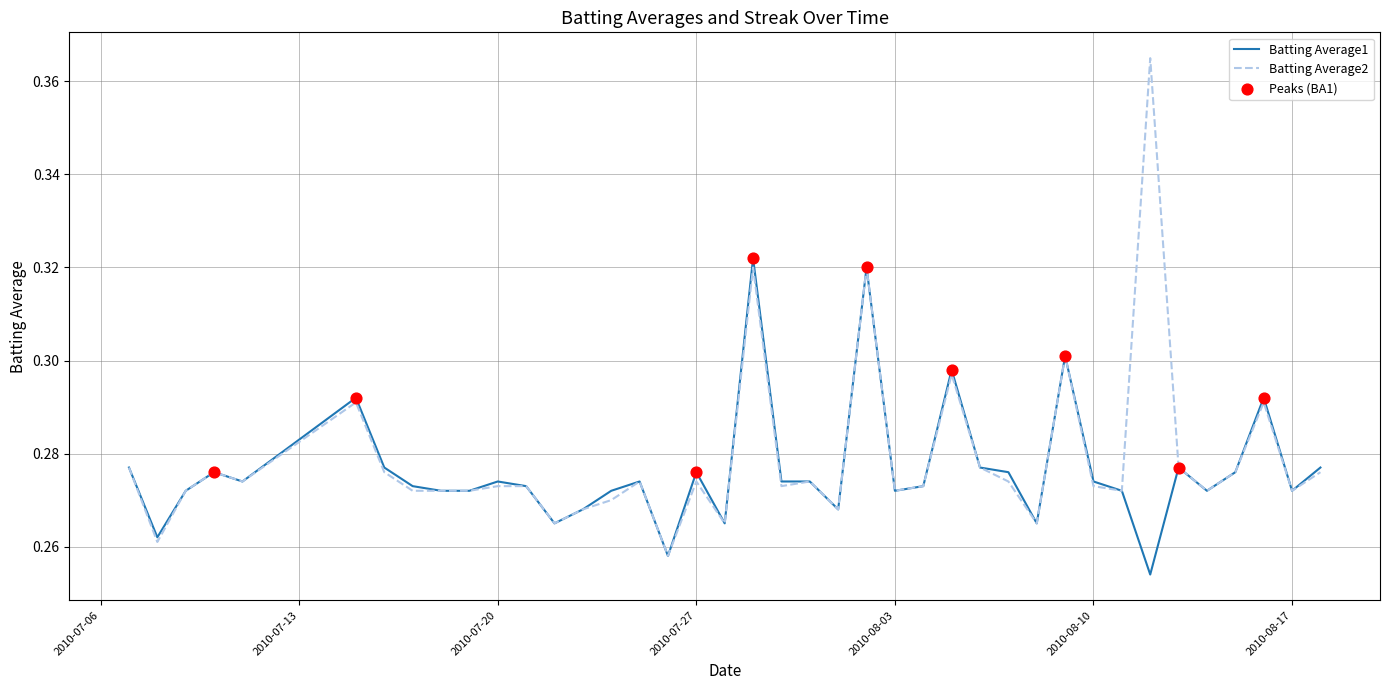

At how many categories does at least one series exceed 0?

40